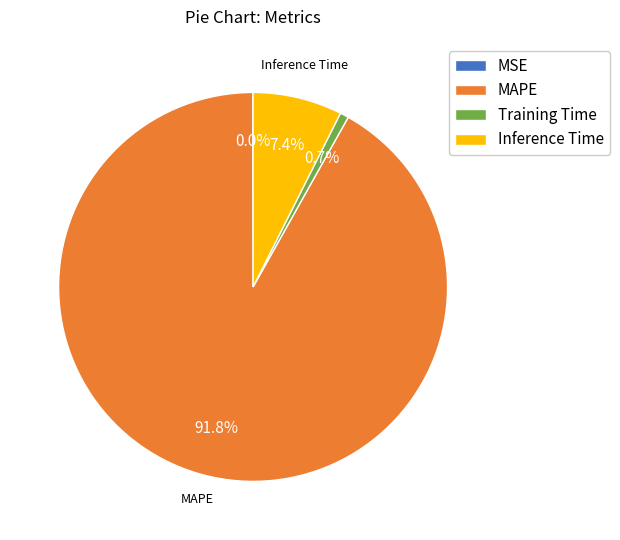

What percentage is the Inference Time slice, to the nearest percent?

7%